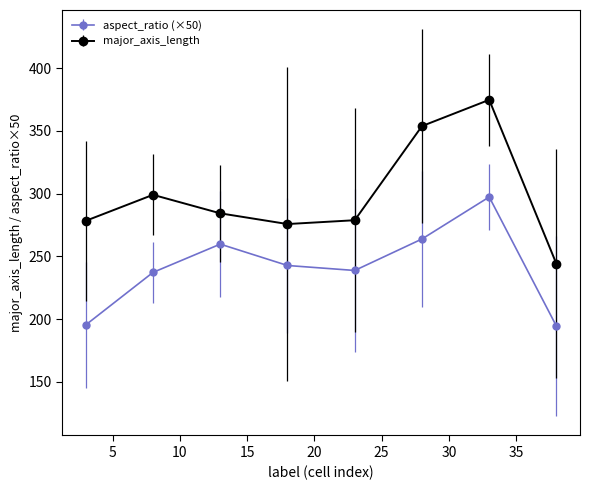

Which series has the largest total across all categories?

major_axis_length